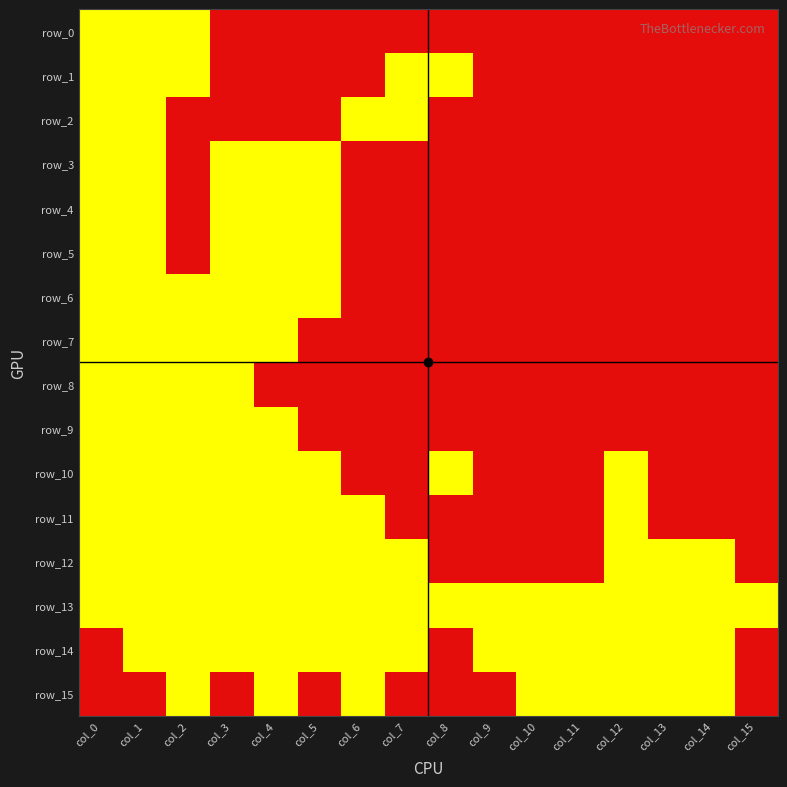

Rank the series at col_4 from lowest to highest value.

row_0, row_1, row_2, row_8, row_3, row_4, row_5, row_6, row_7, row_9, row_10, row_11, row_12, row_13, row_14, row_15